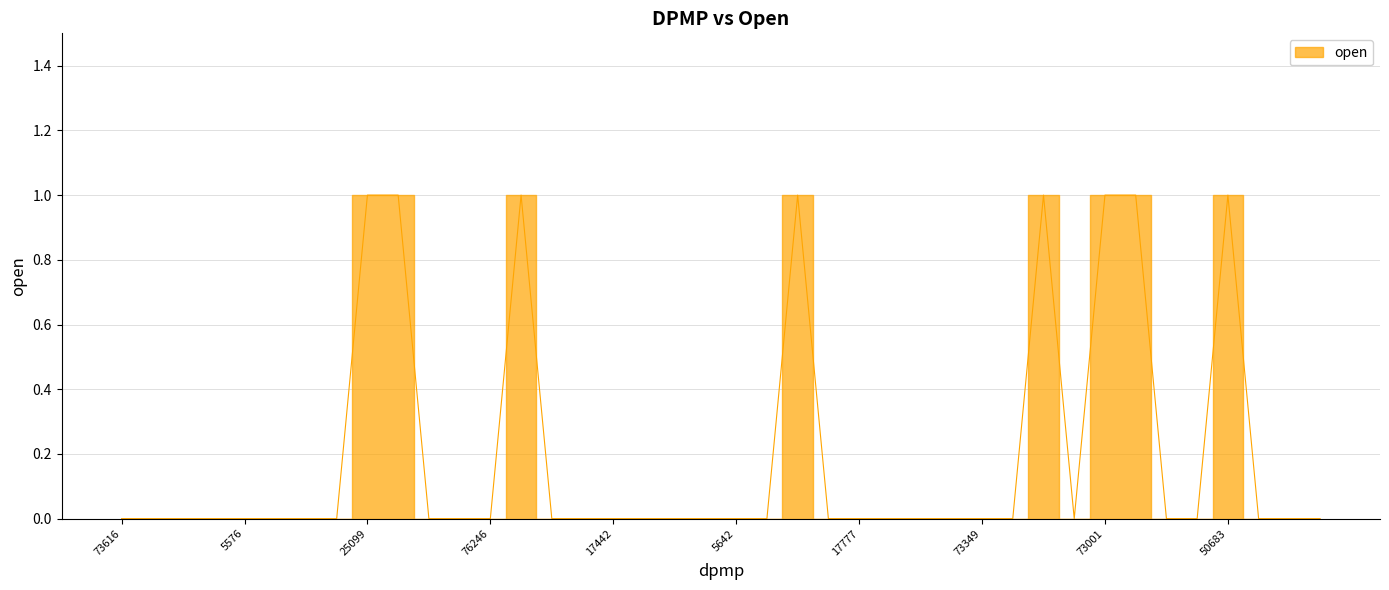

At which category does the chart reach its peak across all series?

25099